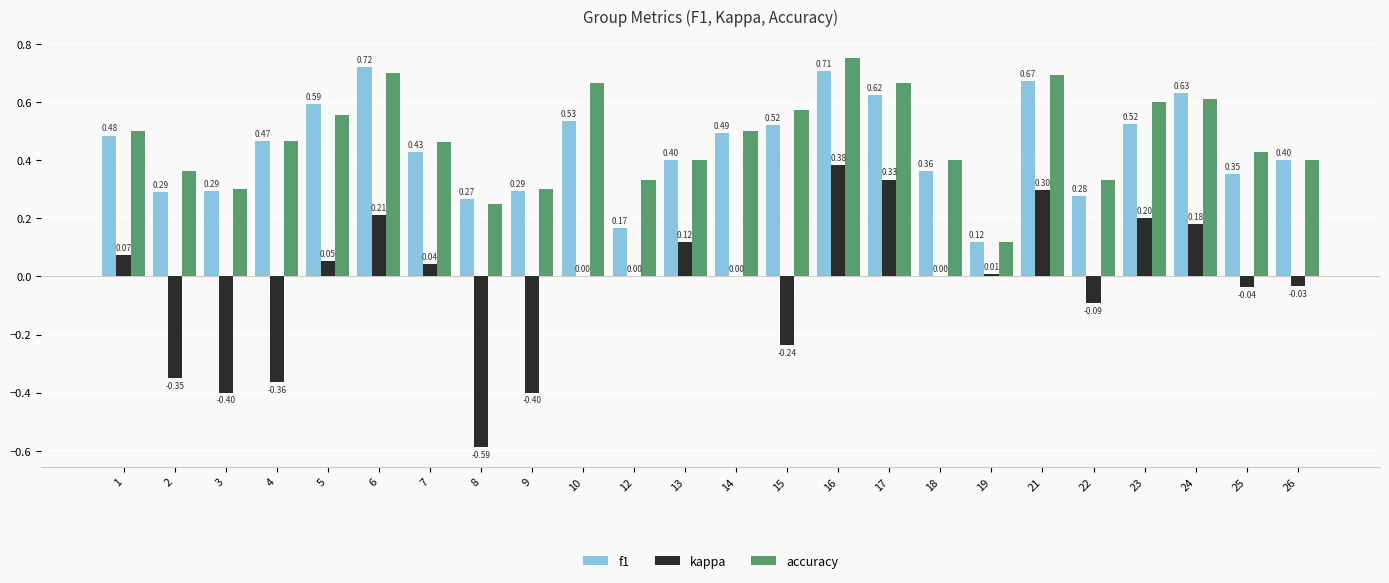

Are the bars horizontal?

No